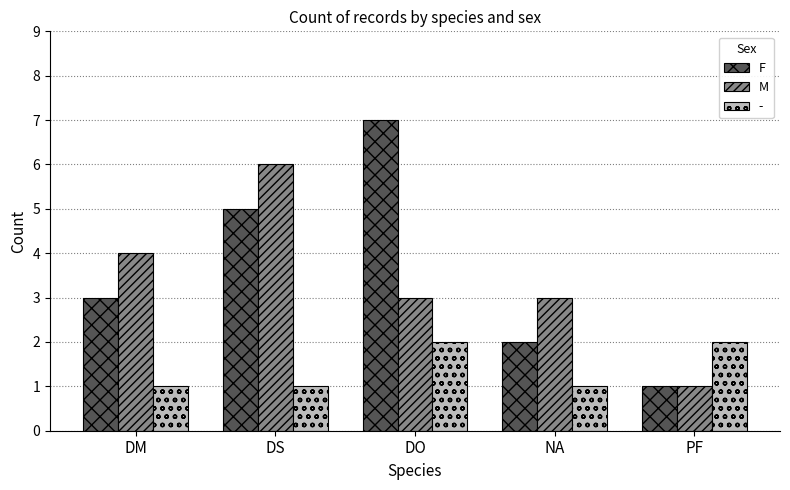

At how many categories does at least one series exceed 1?

5